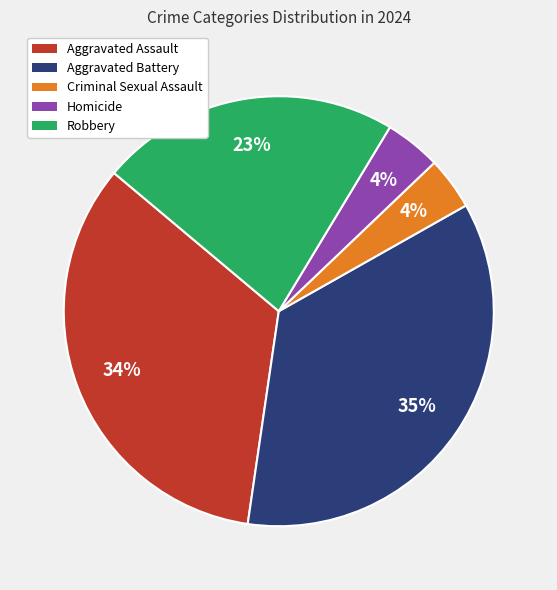

The Aggravated Assault slice represents 34% of the pie. True or false?

True